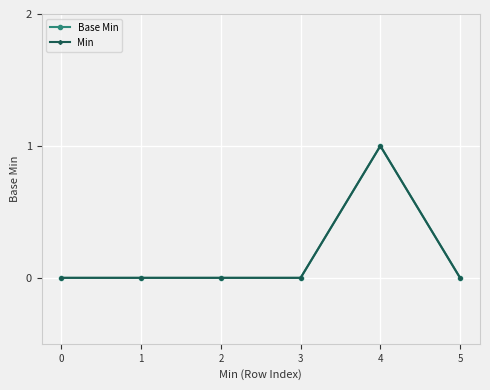

The value of Min at 3 is 0. True or false?

True